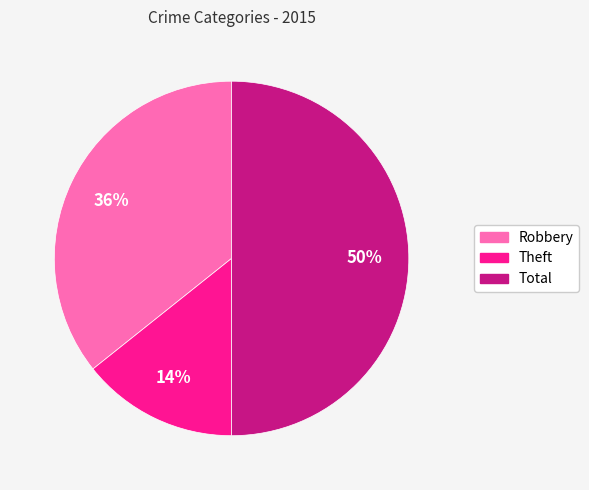

Is it true that Theft is 24% of the pie?

False